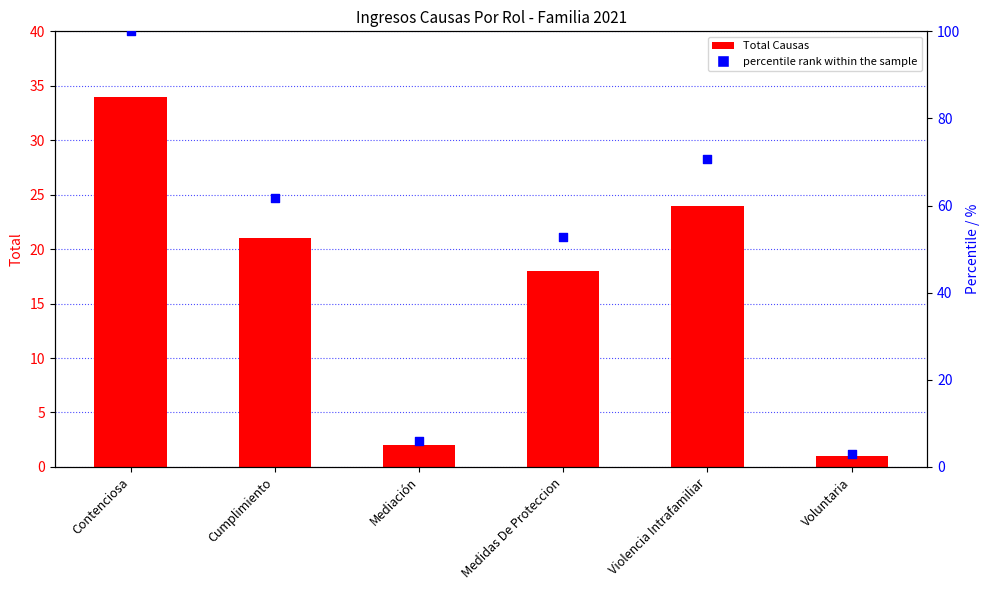

What is the total value across all series at Cumplimiento?

82.8